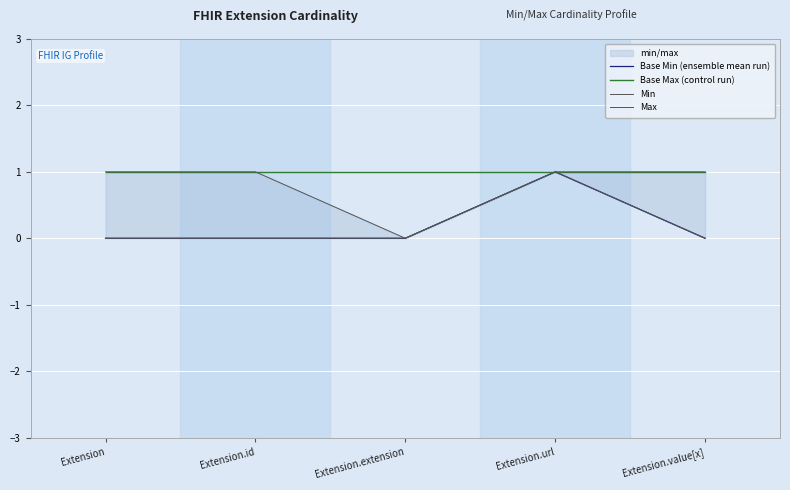

The value of Base Max (control run) at Extension.url is 0. True or false?

False